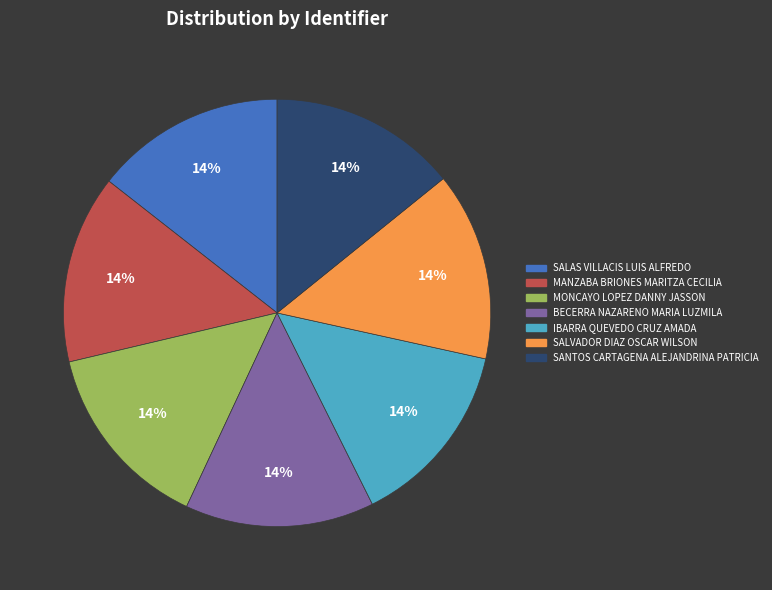

How many segments does this pie chart have?

7